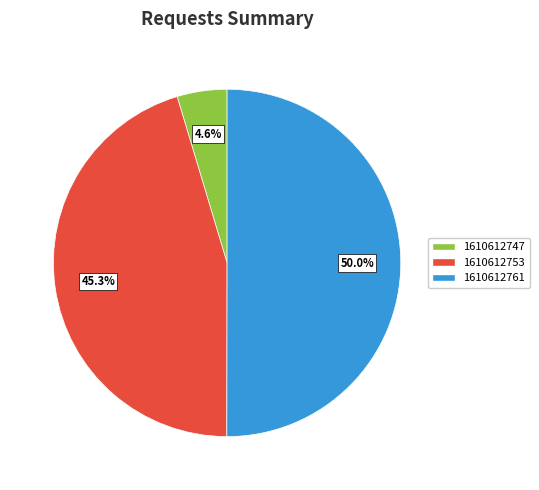

Is 1610612747 the majority of the pie?

No